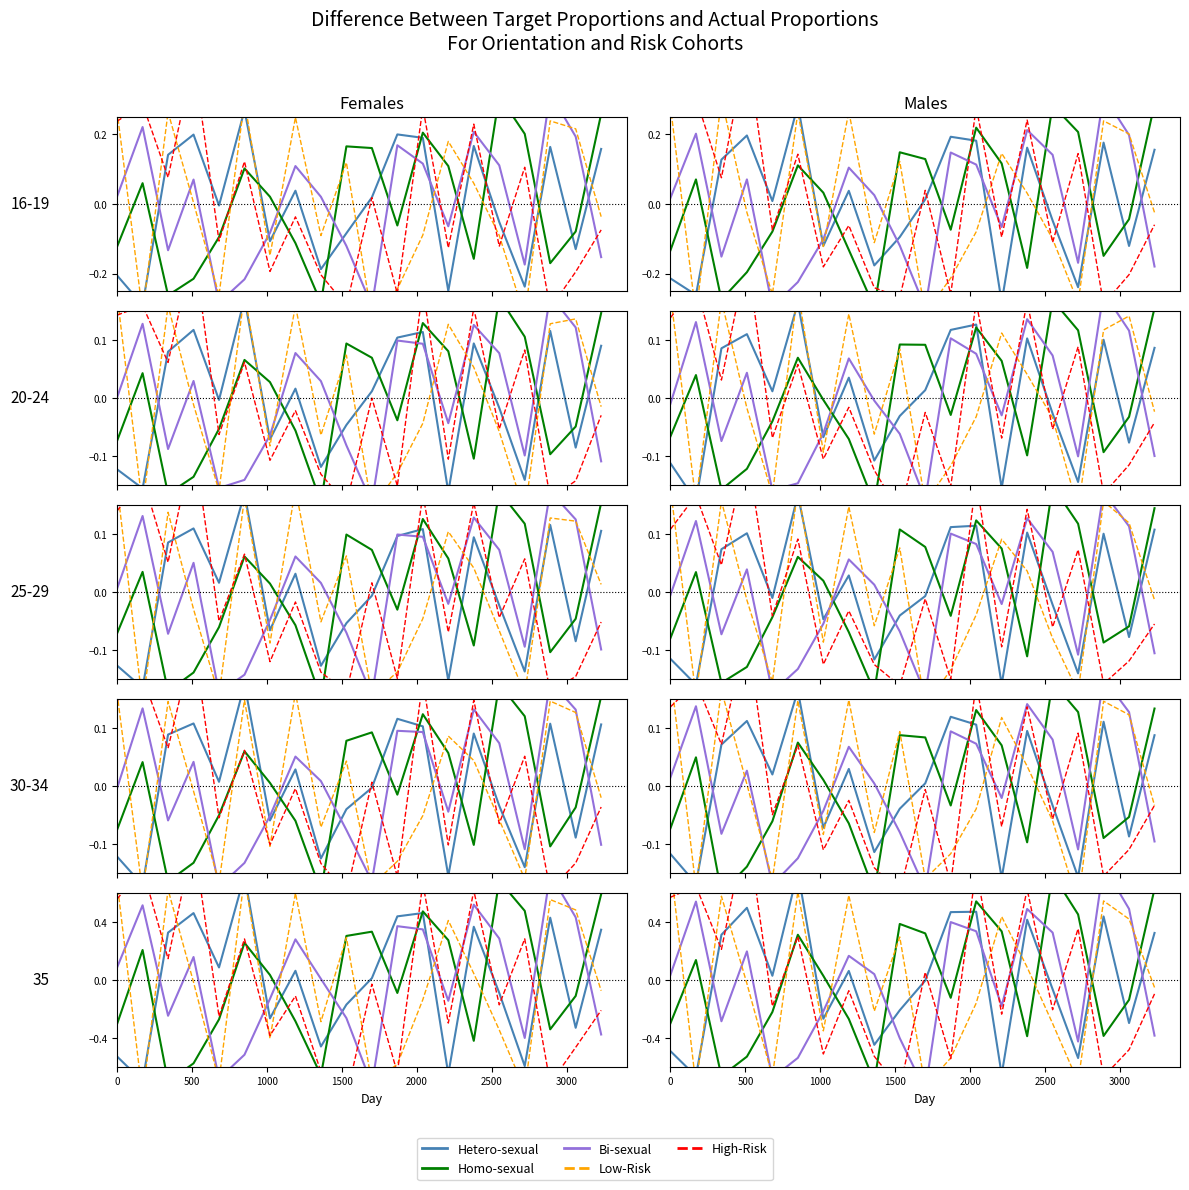

At how many categories does at least one series exceed 0?

20